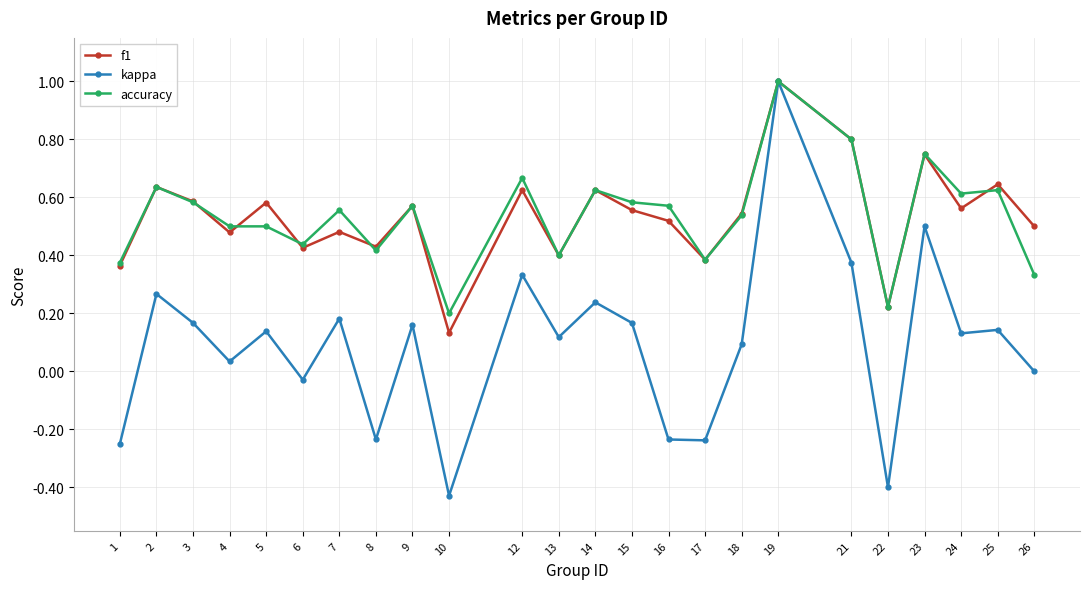

Which series has the largest range (max minus min)?

kappa